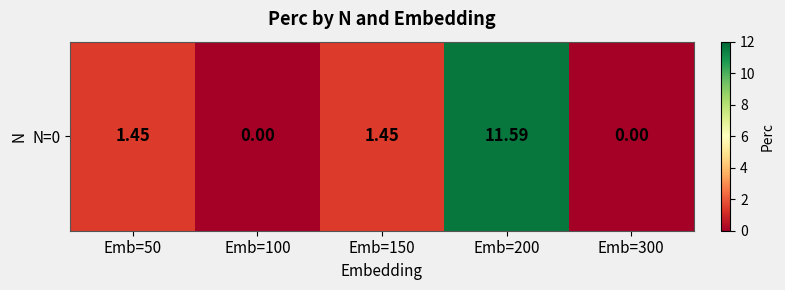

Reading left to right, transcribe all the data shown in this chart.

Emb=50=1.4	Emb=100=0.0	Emb=150=1.4	Emb=200=11.6	Emb=300=0.0